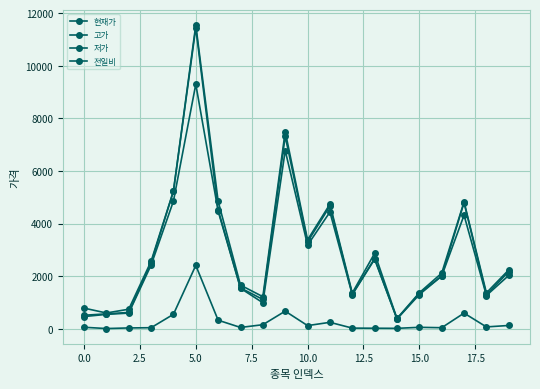

How many lines are shown in the chart?

4